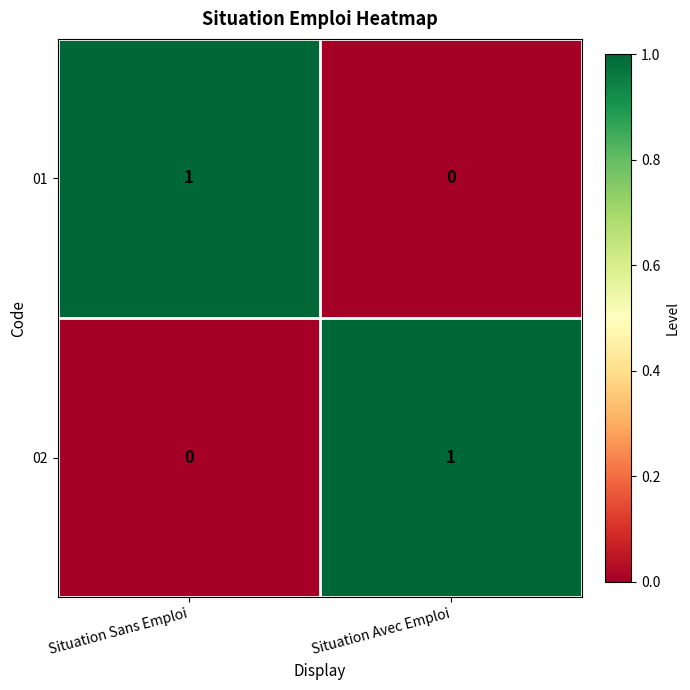

How many categories are shown in the chart?

2